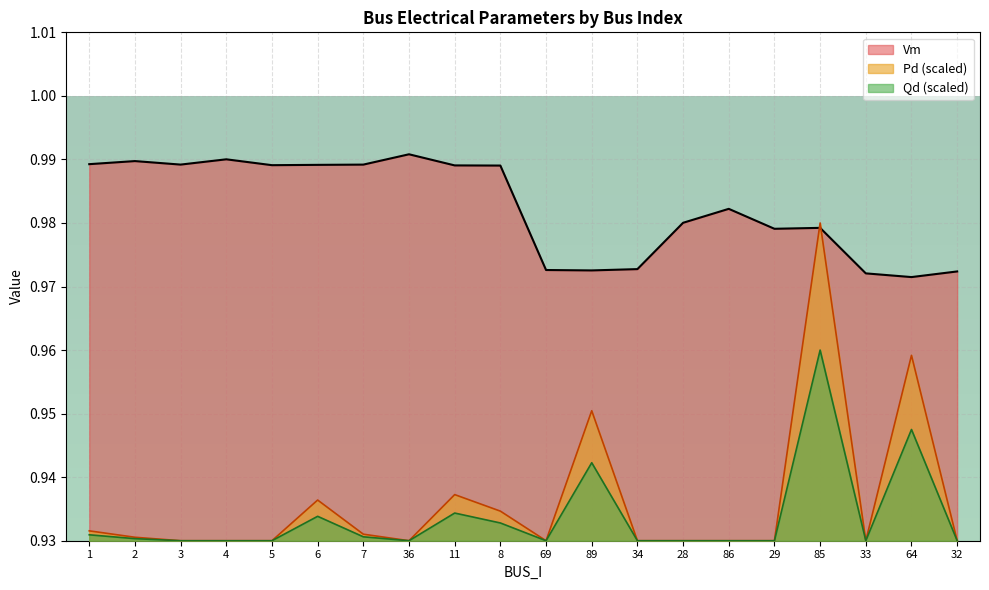

What is the total value across all series at 36?

2.9